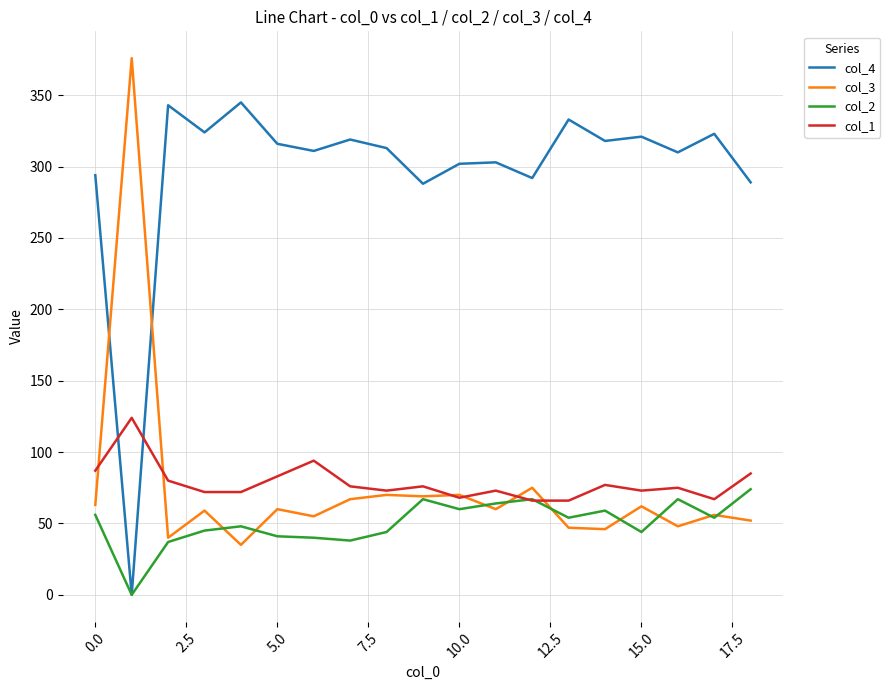

List the series in order of their peak value, highest first.

col_3, col_4, col_1, col_2